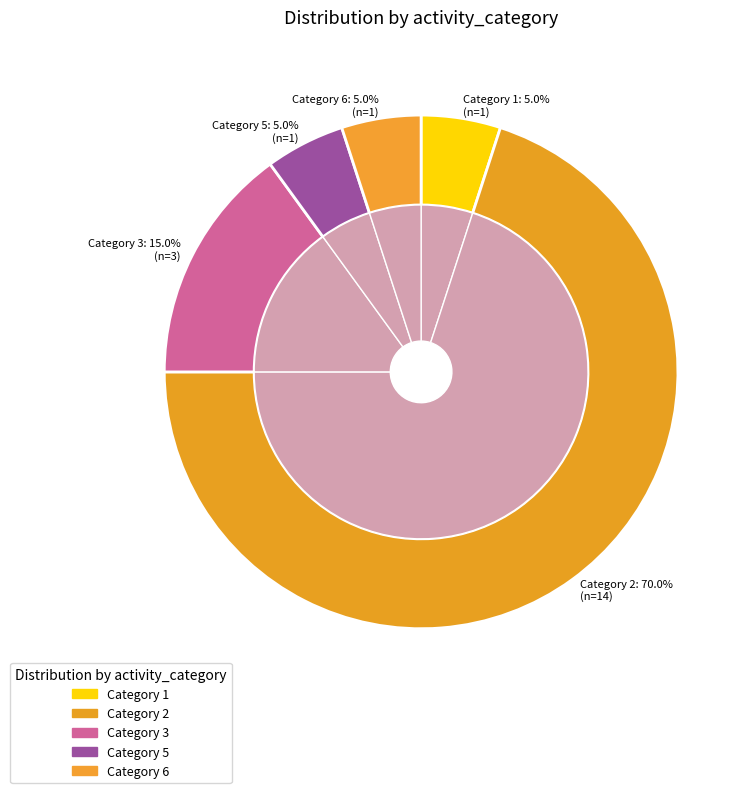

Is 2 the majority of the pie?

Yes